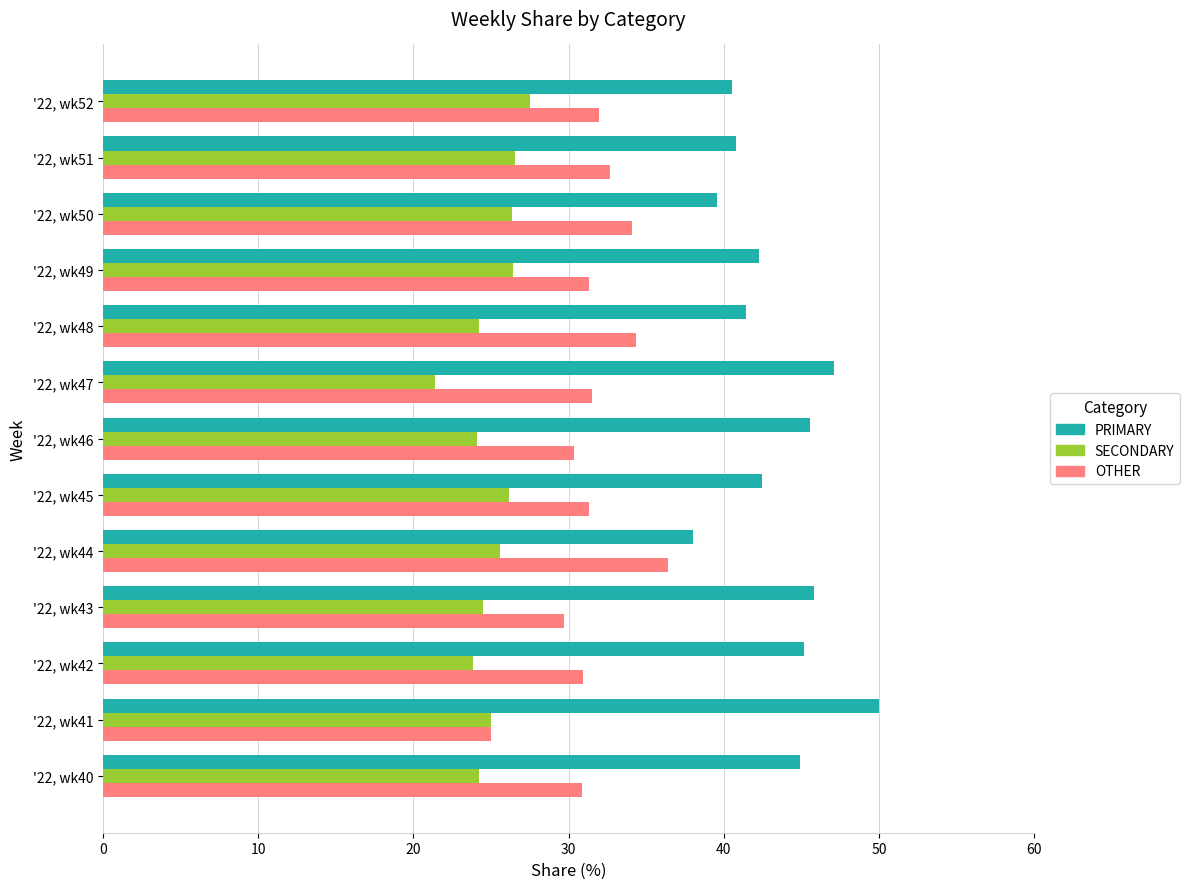

The value of OTHER at '22, wk49 is 31.3. True or false?

True